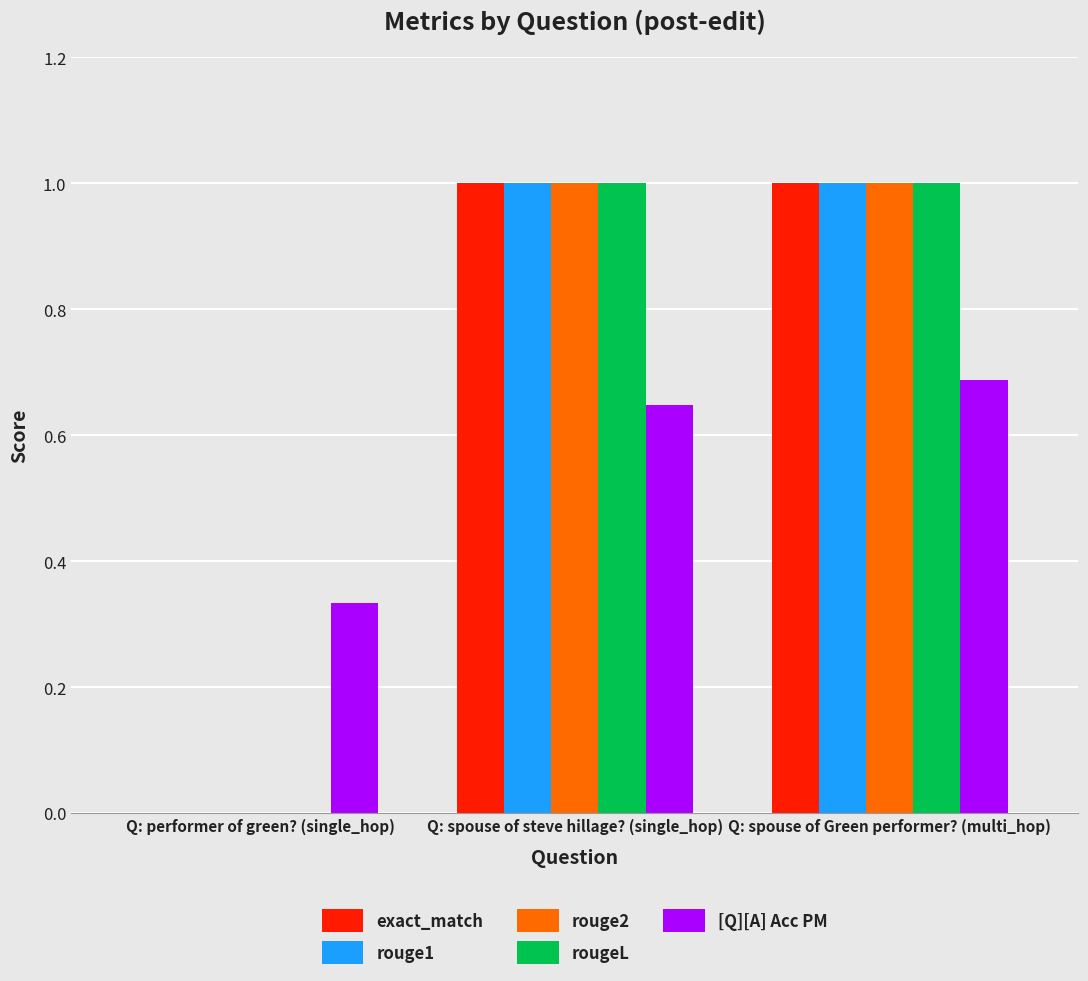

Is the value of rouge2 at Q: spouse of Green performer? (multi_hop) greater than the value of rouge1 at Q: performer of green? (single_hop)?

Yes